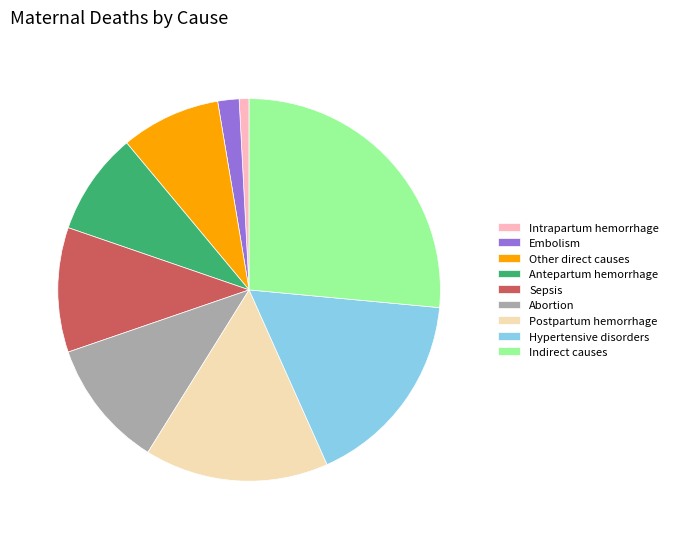

Is Indirect causes the majority of the pie?

No